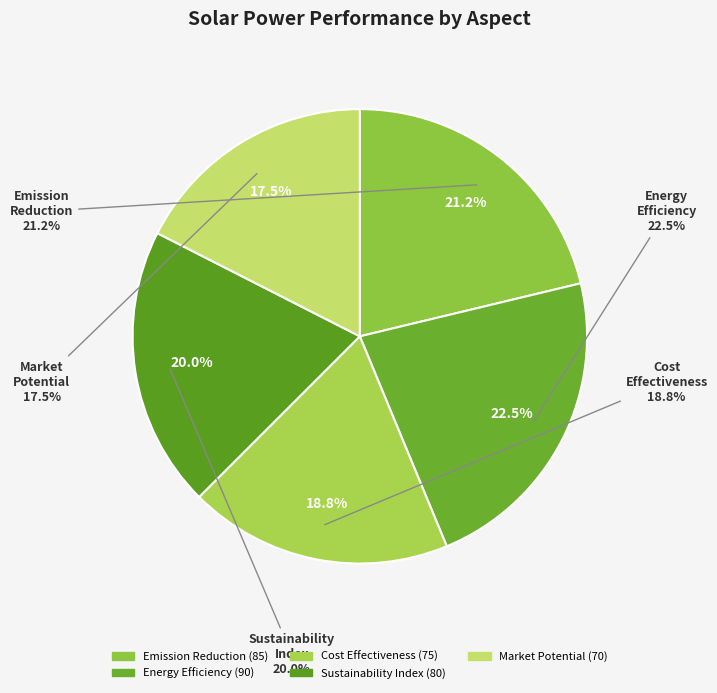

Does Cost Effectiveness (%) account for over 50% of the chart?

No